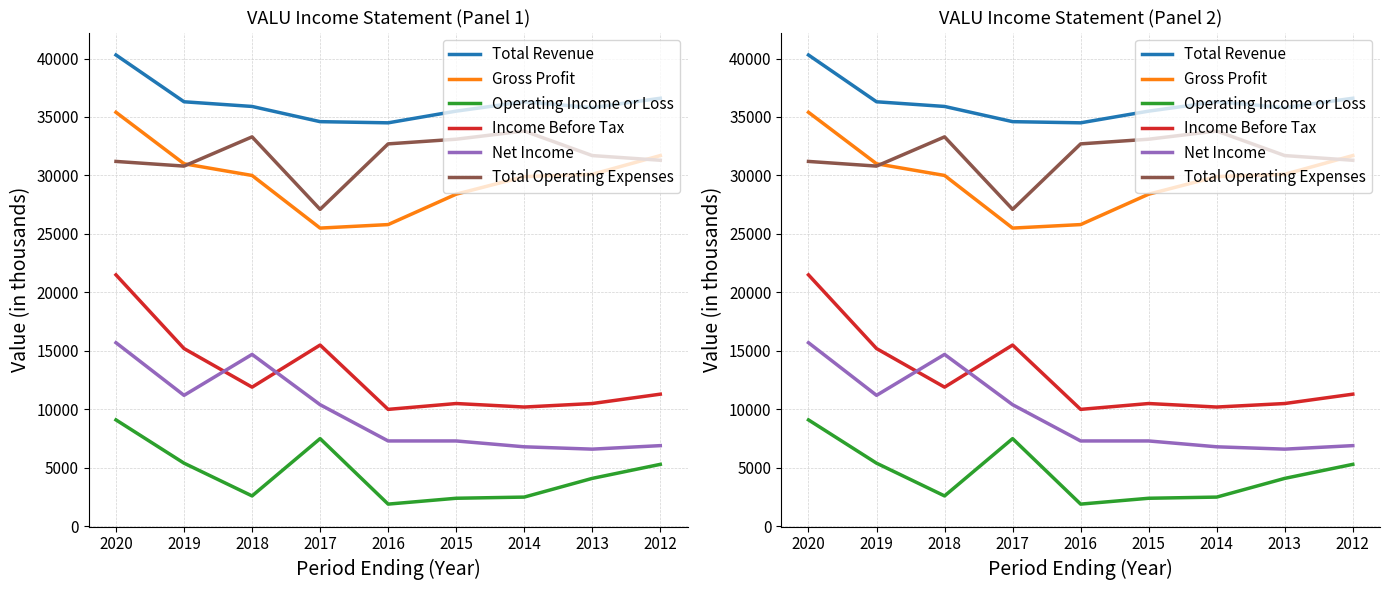

At how many categories does at least one series exceed 39286?

1